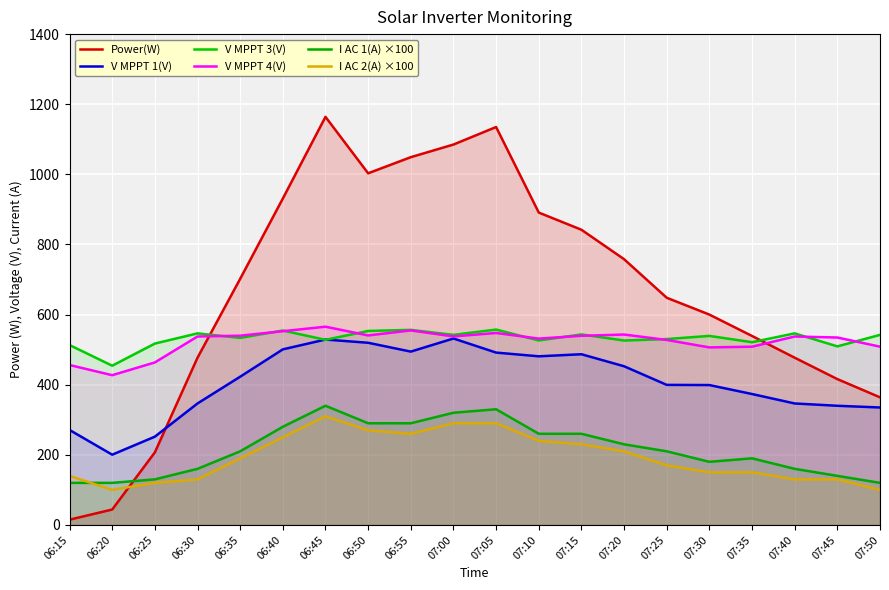

At how many categories does at least one series exceed 1002?

5